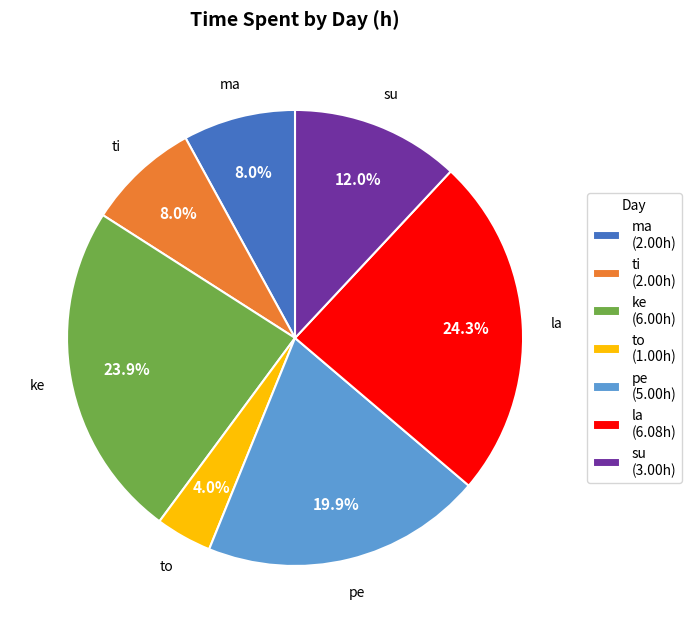

How many slices are in this pie chart?

7